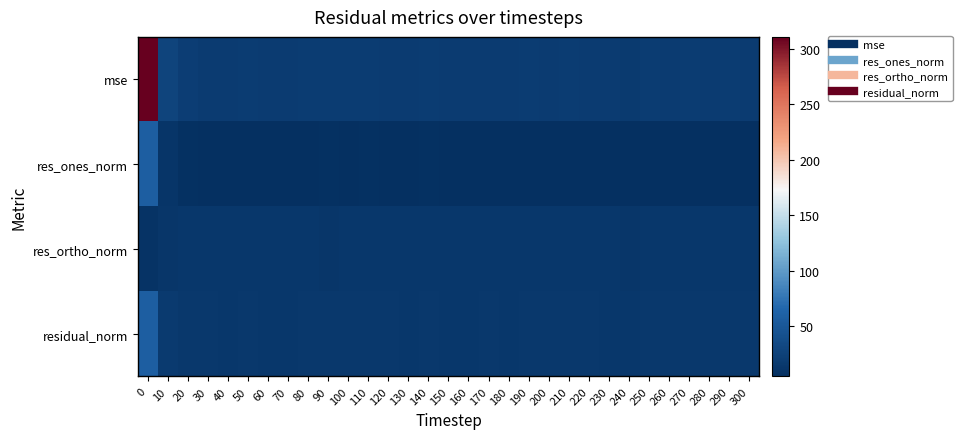

Which series has the largest range (max minus min)?

mse